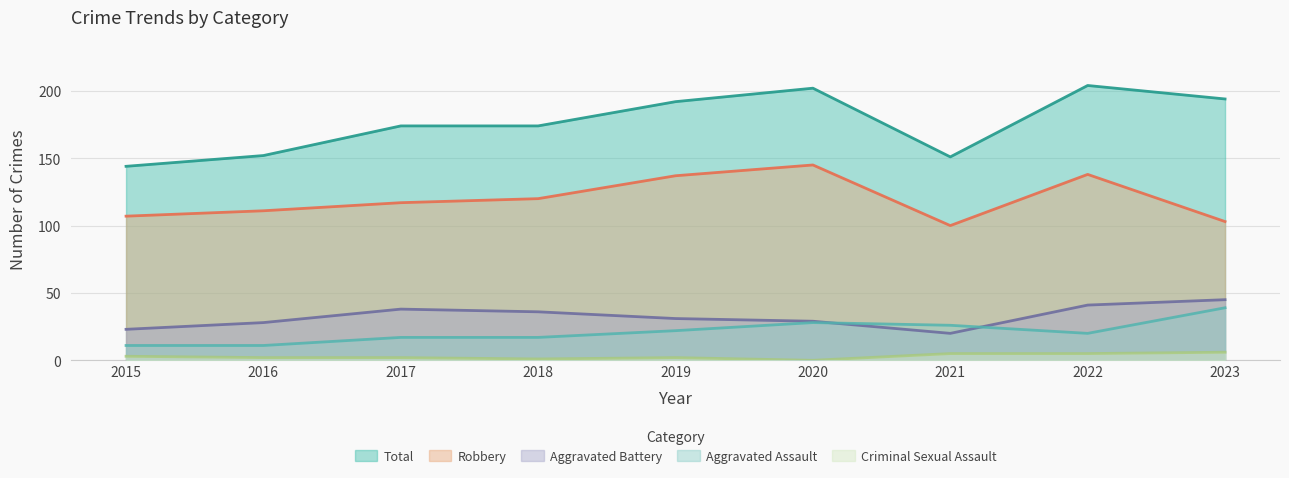

True or false: Aggravated Assault has more than 0 interior local peaks.

True